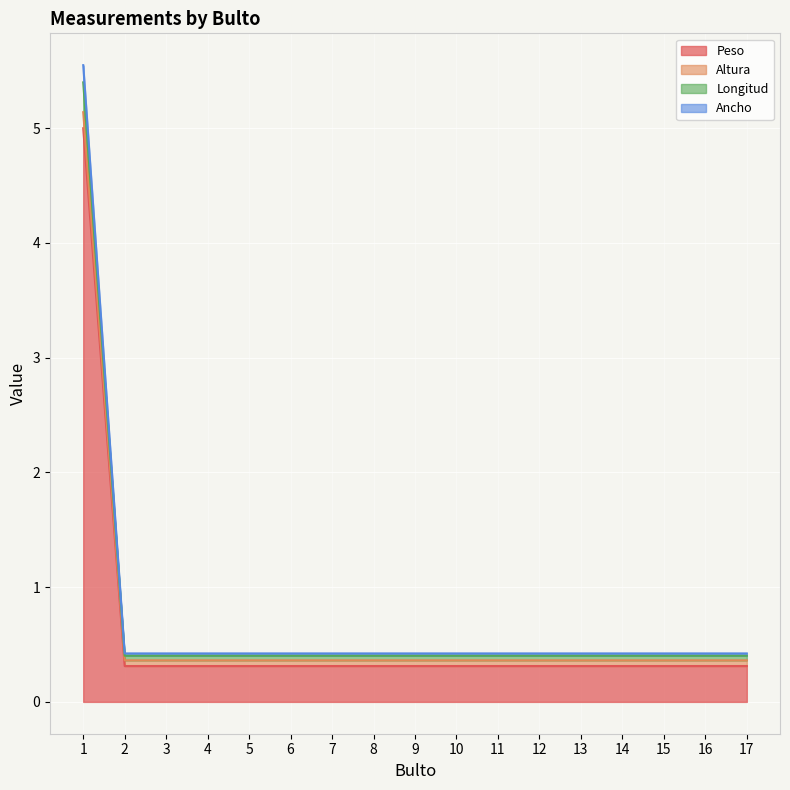

Read the Peso value at 13.

0.3